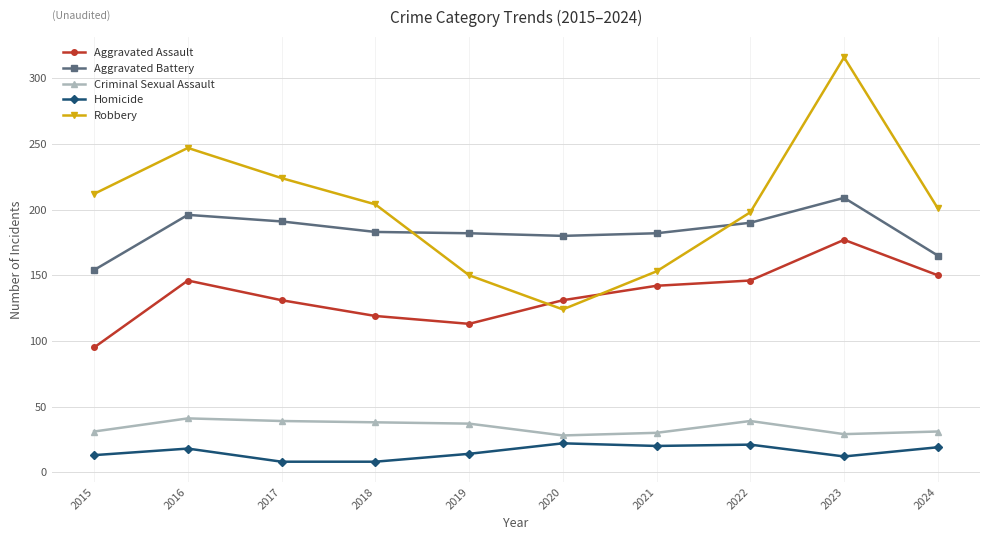

True or false: Aggravated Battery and Criminal Sexual Assault cross at least once.

False